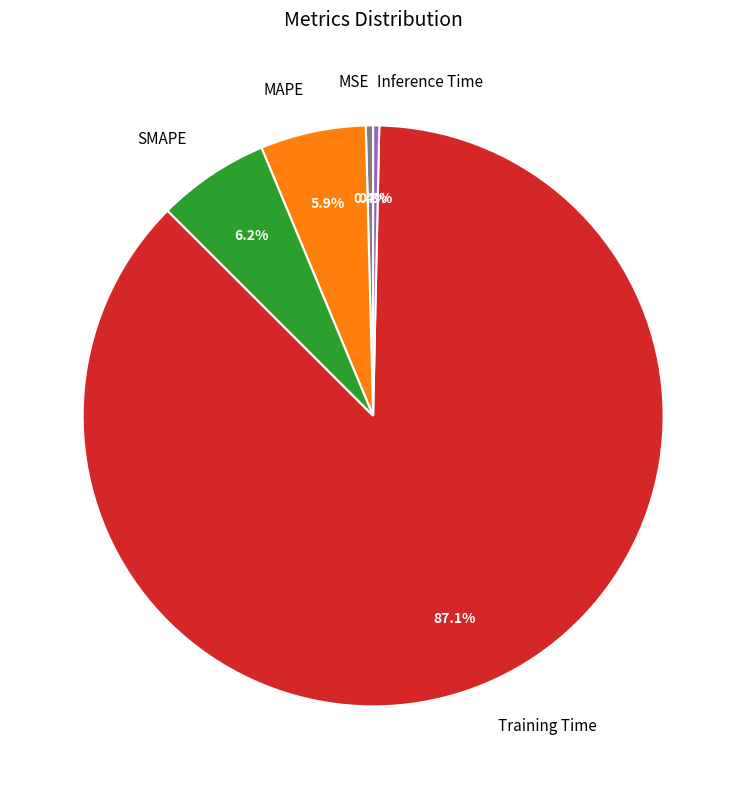

What is the largest slice in the pie chart?

Training Time